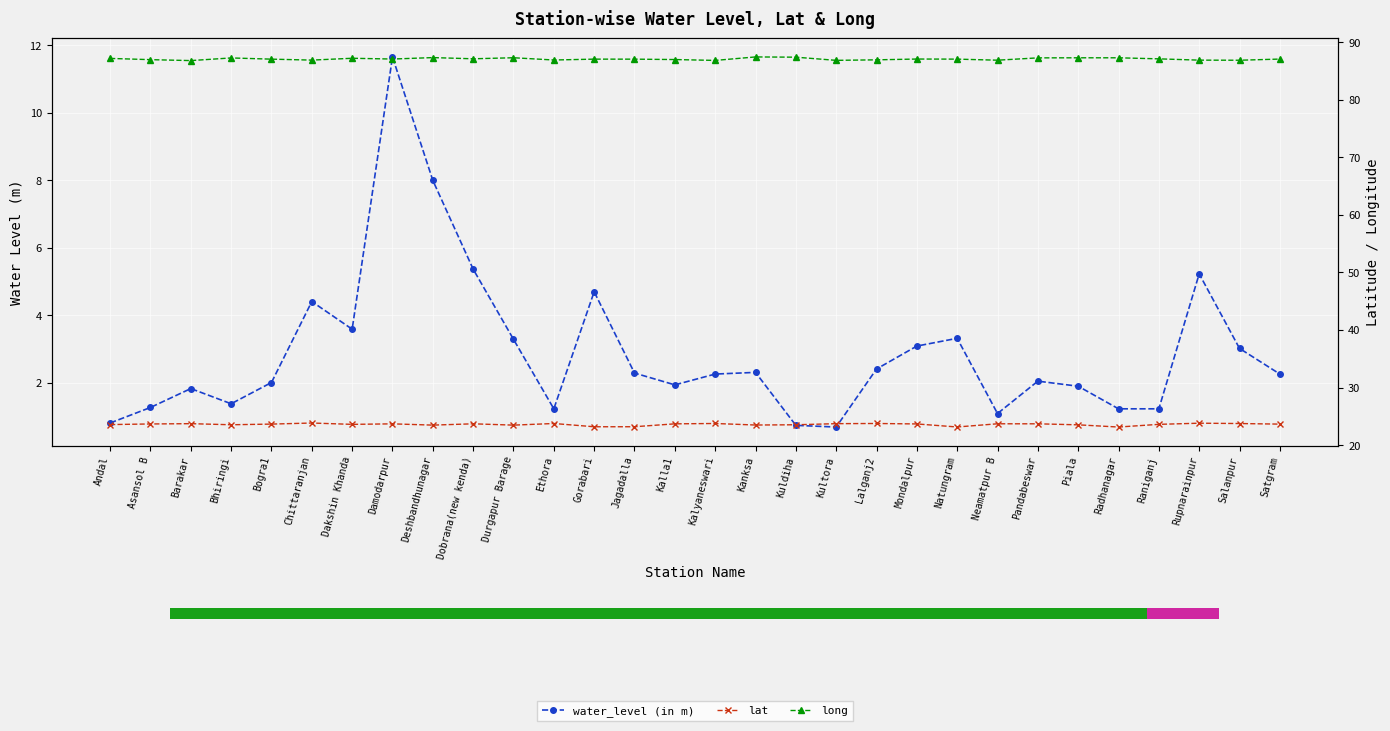

Reading right to left, extract all data points from this chart.

water_level (in m): Satgram=2.3	Salanpur=3.0	Rupnarainpur=5.2	Raniganj=1.2	Radhanagar=1.2	Piala=1.9	Pandabeswar=2.0	Neamatpur B=1.1	Natungram=3.3	Mondalpur=3.1	Lalganj2=2.4	Kultora=0.7	Kuldiha=0.7	Kanksa=2.3	Kalyaneswari=2.3	Kalla1=1.9	Jagadalla=2.3	Gorabari=4.7	Ethora=1.2	Durgapur Barage=3.3	Dobrana(new kenda)=5.4	Deshbandhunagar=8.0	Damodarpur=11.7	Dakshin Khanda=3.6	Chittaranjan=4.4	Bogra1=2.0	Bhiringi=1.4	Barakar=1.8	Asansol B=1.3	Andal=0.8
lat: Satgram=23.7	Salanpur=23.8	Rupnarainpur=23.8	Raniganj=23.6	Radhanagar=23.1	Piala=23.5	Pandabeswar=23.7	Neamatpur B=23.7	Natungram=23.2	Mondalpur=23.7	Lalganj2=23.8	Kultora=23.7	Kuldiha=23.5	Kanksa=23.5	Kalyaneswari=23.8	Kalla1=23.7	Jagadalla=23.2	Gorabari=23.2	Ethora=23.8	Durgapur Barage=23.5	Dobrana(new kenda)=23.7	Deshbandhunagar=23.5	Damodarpur=23.7	Dakshin Khanda=23.6	Chittaranjan=23.8	Bogra1=23.7	Bhiringi=23.5	Barakar=23.7	Asansol B=23.7	Andal=23.6
long: Satgram=87.1	Salanpur=86.9	Rupnarainpur=86.9	Raniganj=87.1	Radhanagar=87.3	Piala=87.3	Pandabeswar=87.3	Neamatpur B=86.9	Natungram=87.1	Mondalpur=87.1	Lalganj2=86.9	Kultora=86.9	Kuldiha=87.4	Kanksa=87.5	Kalyaneswari=86.8	Kalla1=87.0	Jagadalla=87.1	Gorabari=87.1	Ethora=86.9	Durgapur Barage=87.3	Dobrana(new kenda)=87.1	Deshbandhunagar=87.3	Damodarpur=87.1	Dakshin Khanda=87.2	Chittaranjan=86.9	Bogra1=87.1	Bhiringi=87.3	Barakar=86.8	Asansol B=87.0	Andal=87.2